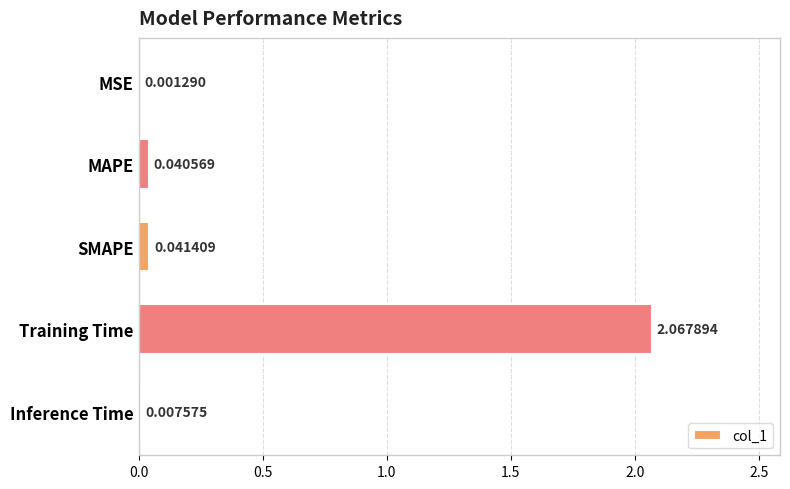

At which label is the value closest to 1?

SMAPE